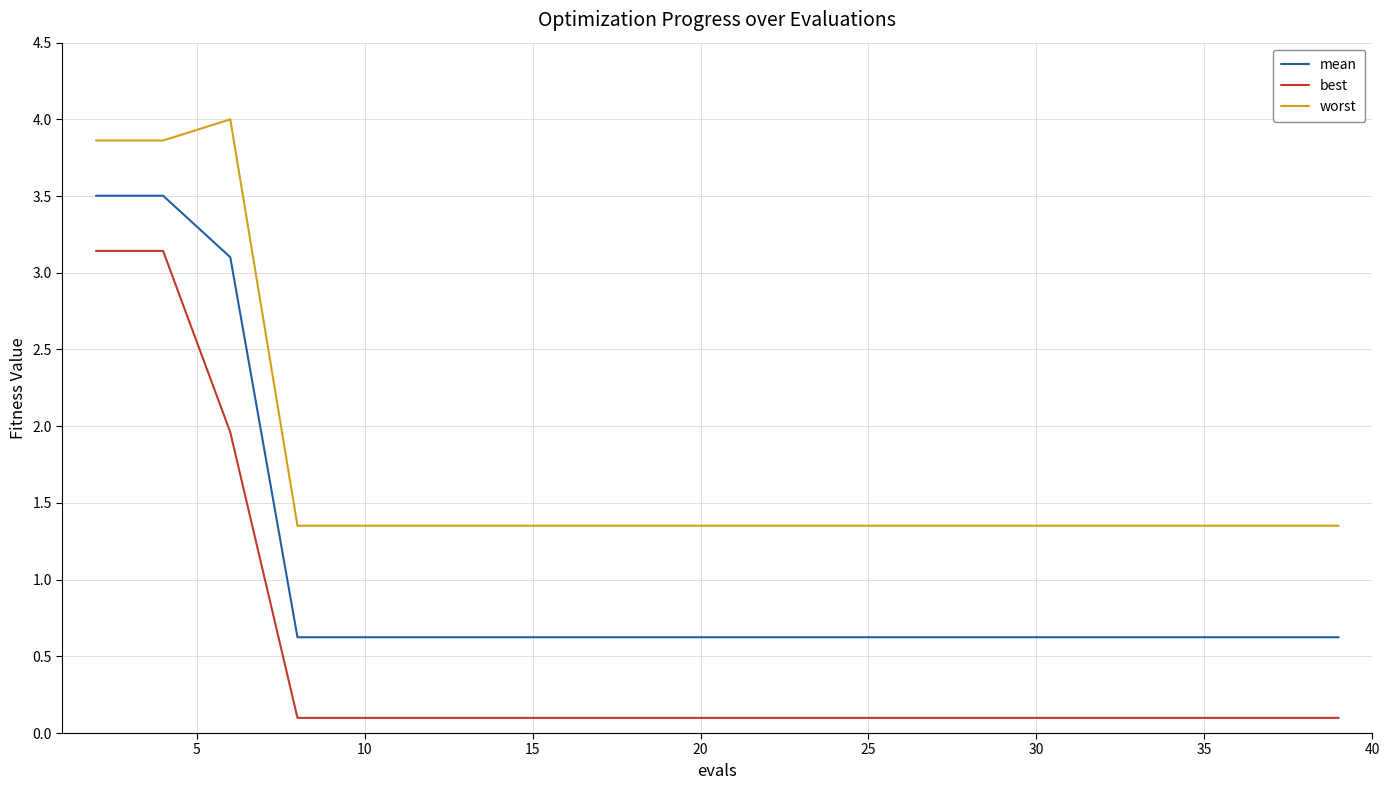

True or false: best and worst intersect in this chart.

False